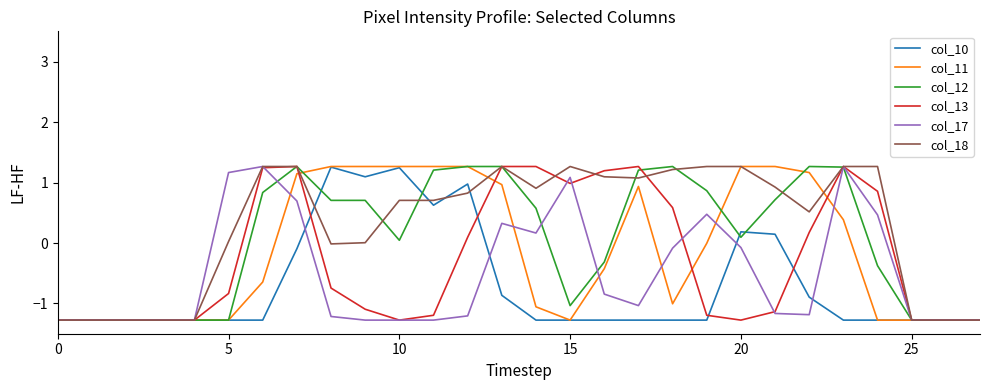

What is the maximum value shown in the chart?

1.3